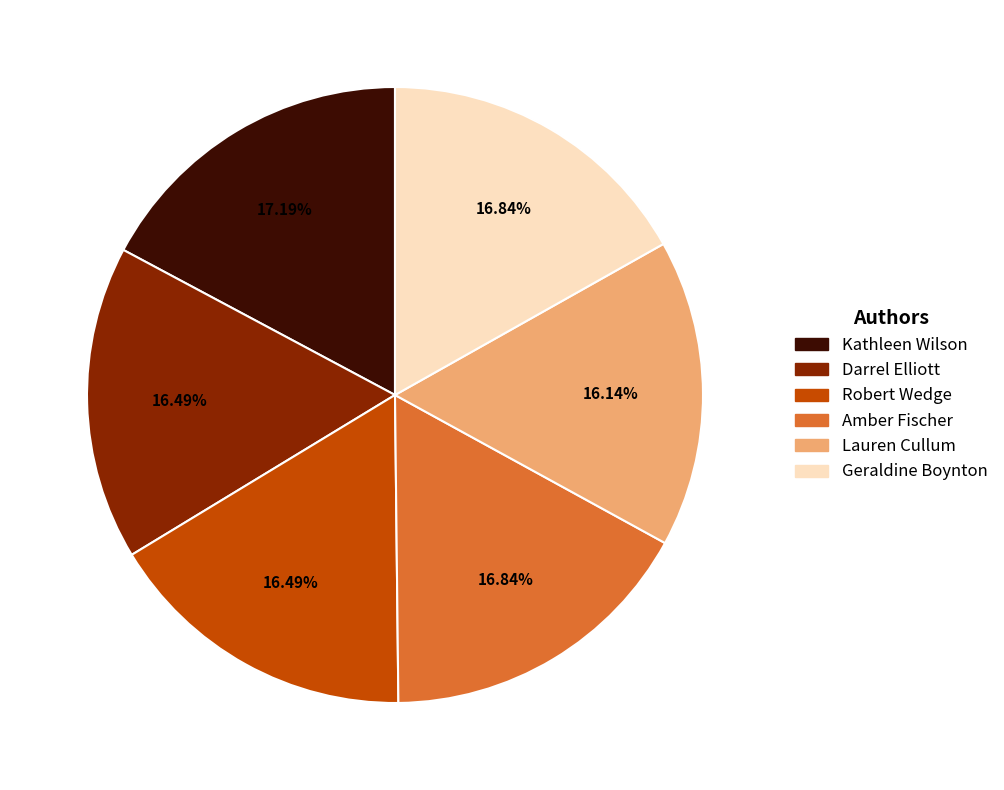

To the nearest percent, what is the combined percentage of Darrel Elliott and Kathleen Wilson?

34%